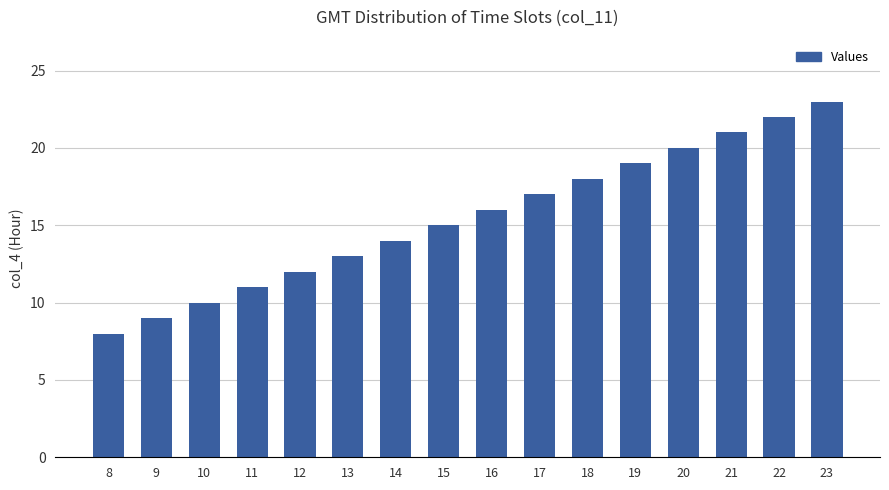

At which label is the value closest to 15?

15